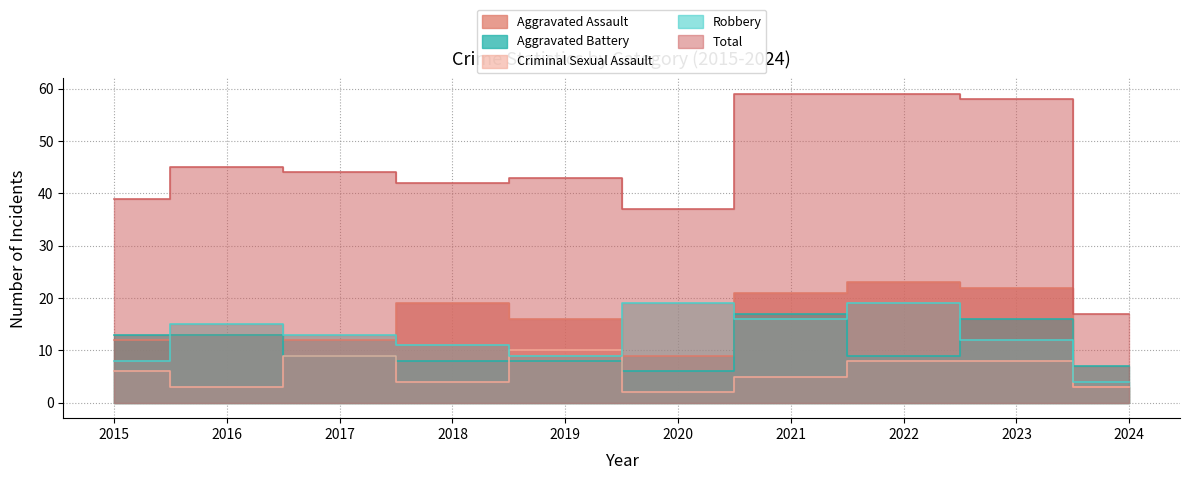

At which label does Criminal Sexual Assault reach its minimum?

2020